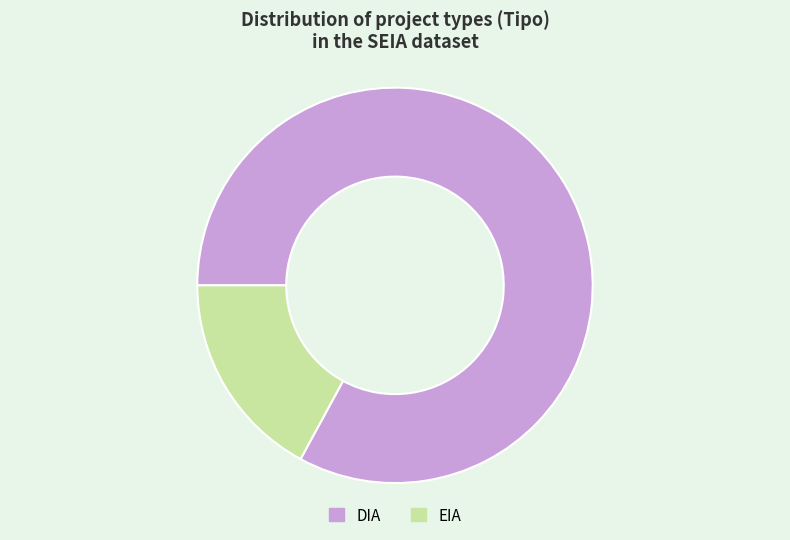

Which slice represents more than half of the pie?

DIA